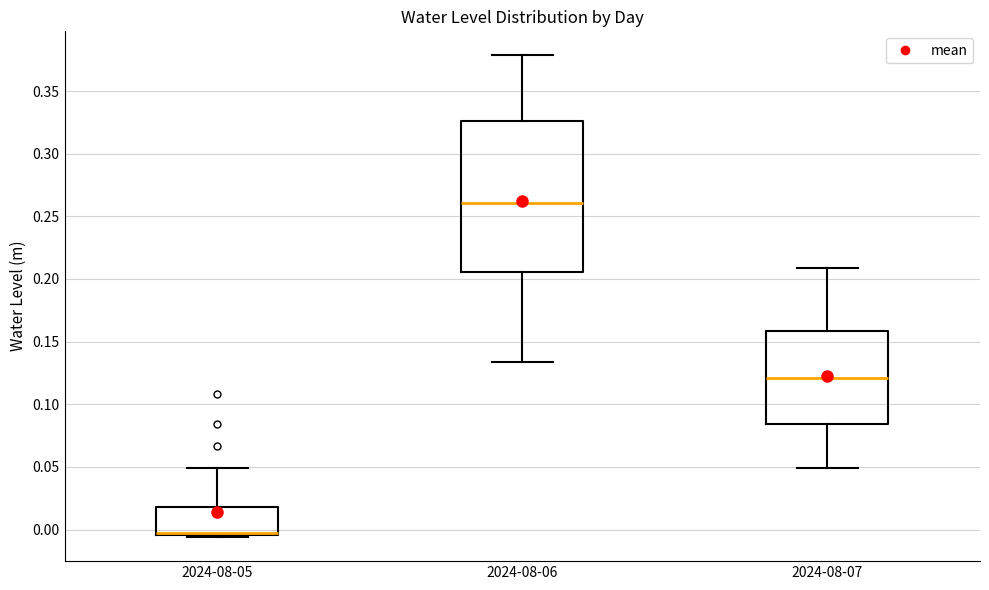

Comparing the boxes themselves (not the whiskers), which one is the tallest?

2024-08-06